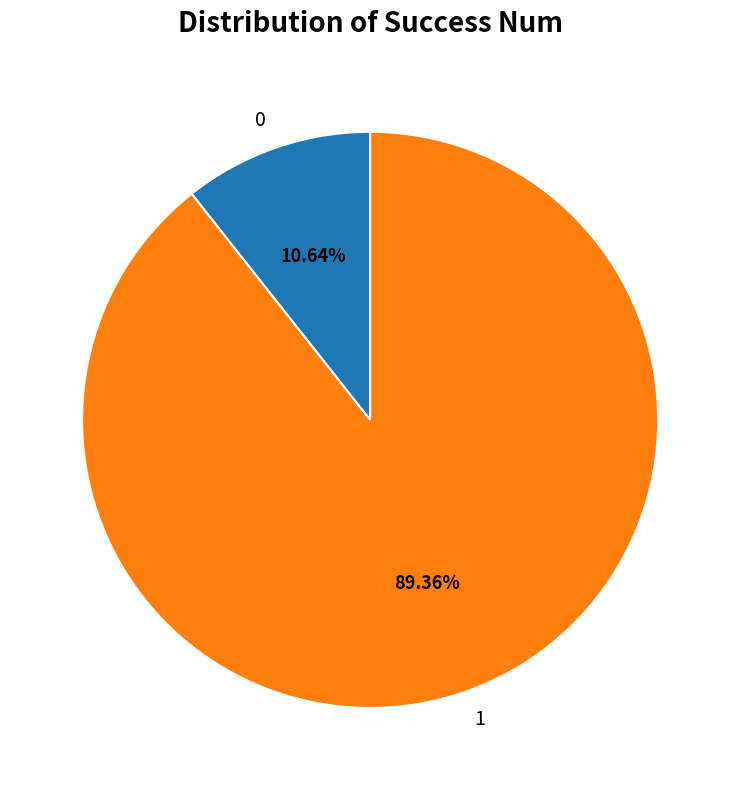

True or false: 0 accounts for 11% of the total.

True